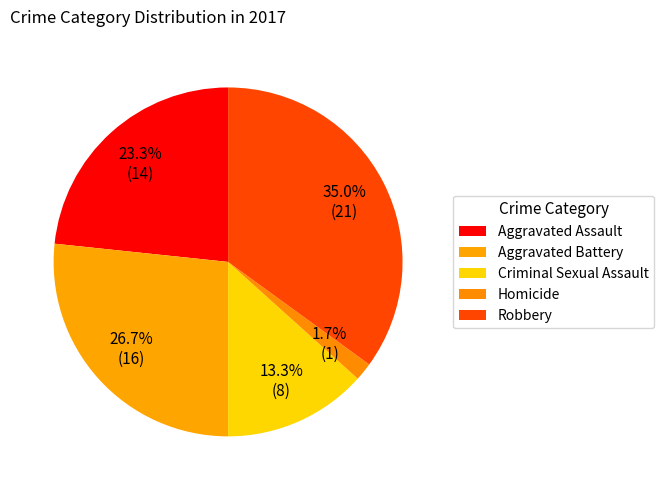

Count the number of slices in the pie.

5